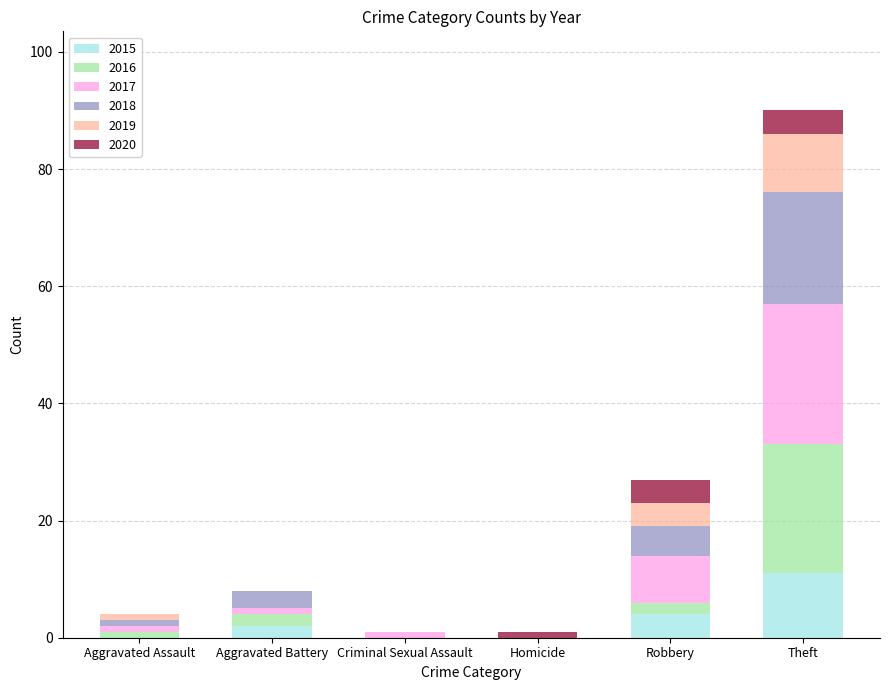

What is the maximum value for 2015?

11